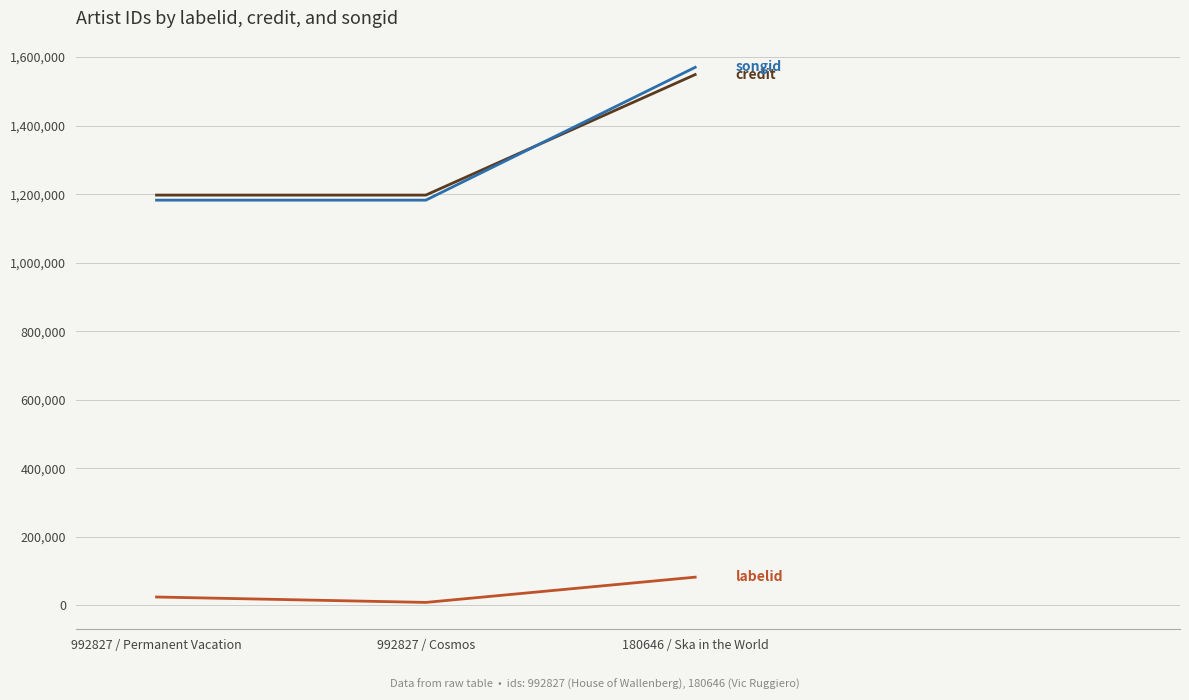

What is the spread (max minus min) of values at 180646 / Ska in the World?

1487676